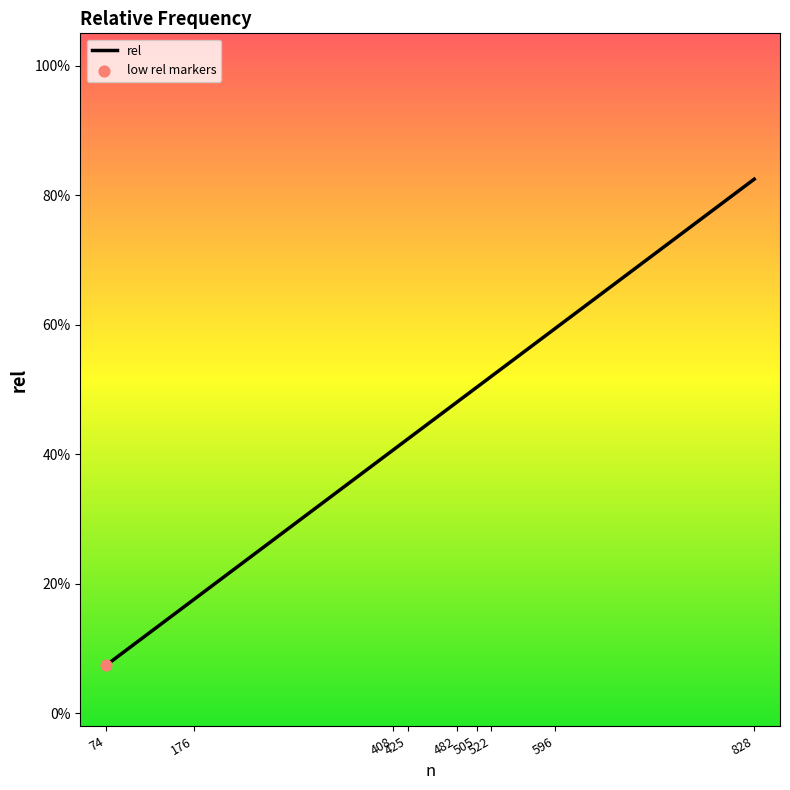

Which has a higher value, 176 or 482?

482